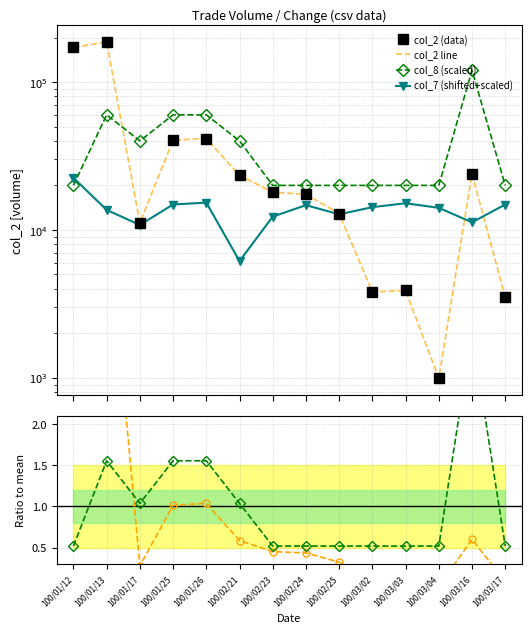

Which has a higher value, 100/01/13 or 100/03/02?

100/01/13